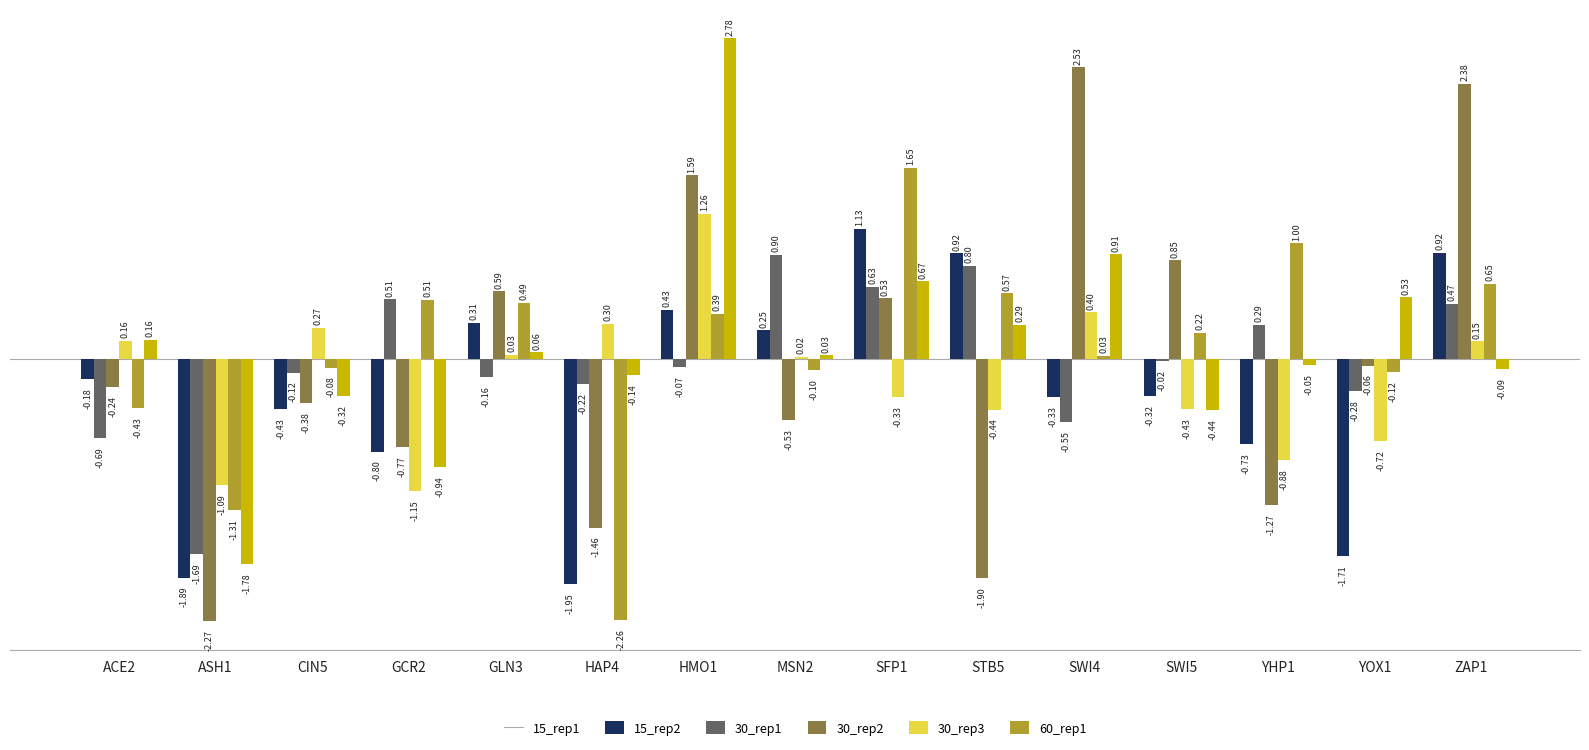

The value of 30_rep1 at ZAP1 is 3.9. True or false?

False